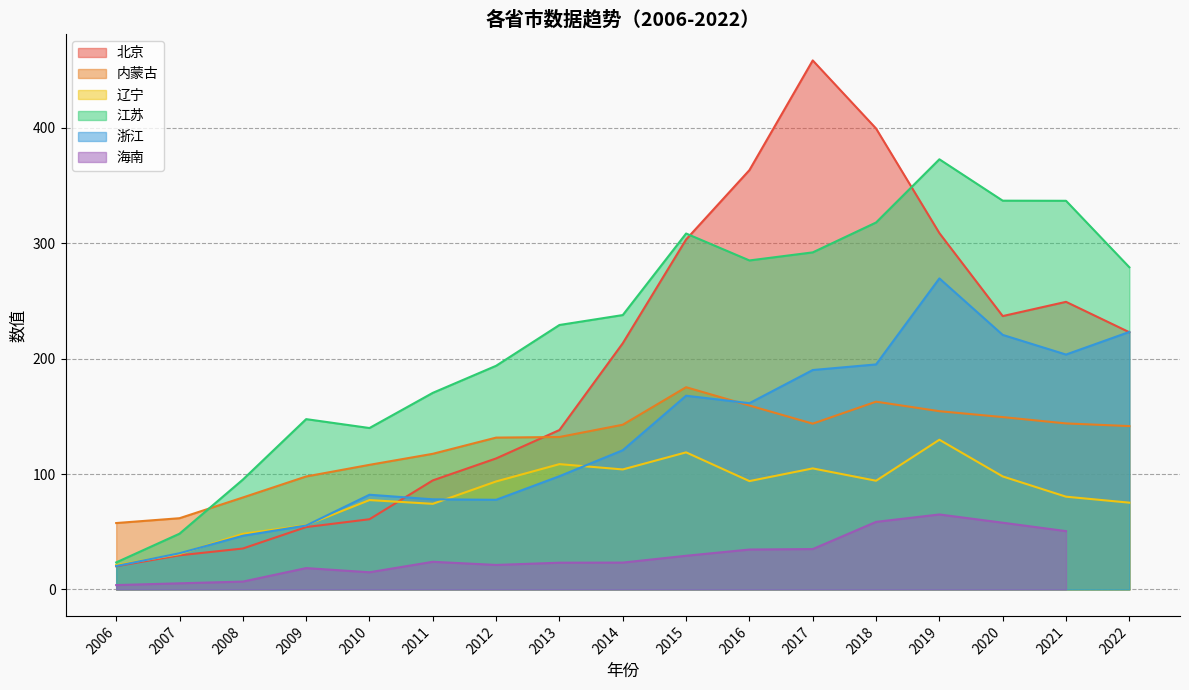

What is the sum of all 浙江 values?

2241.6